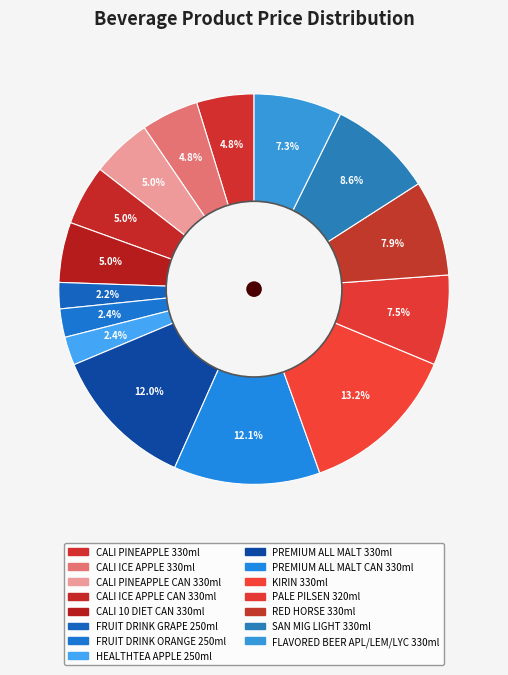

To the nearest percent, what is the difference between the SAN MIG LIGHT 330ml and PREMIUM ALL MALT 330ml slice percentages?

3%